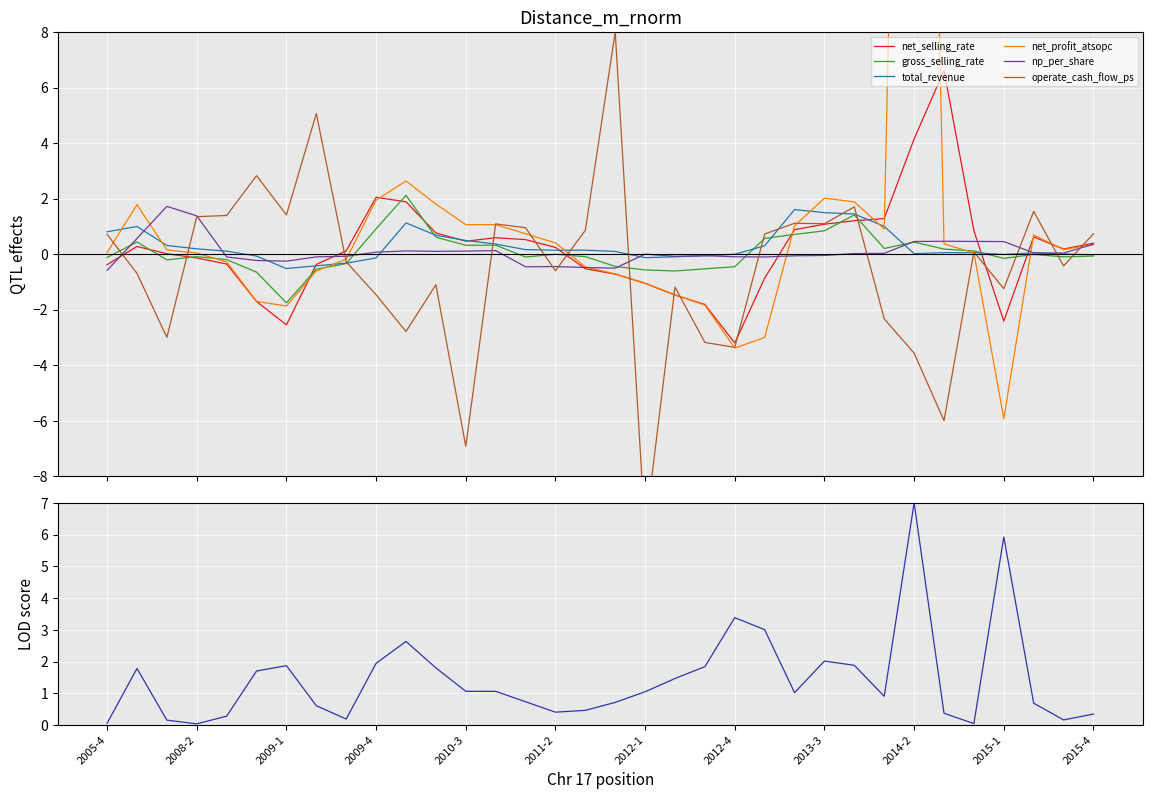

What is the minimum value for gross_selling_rate?

-1.8